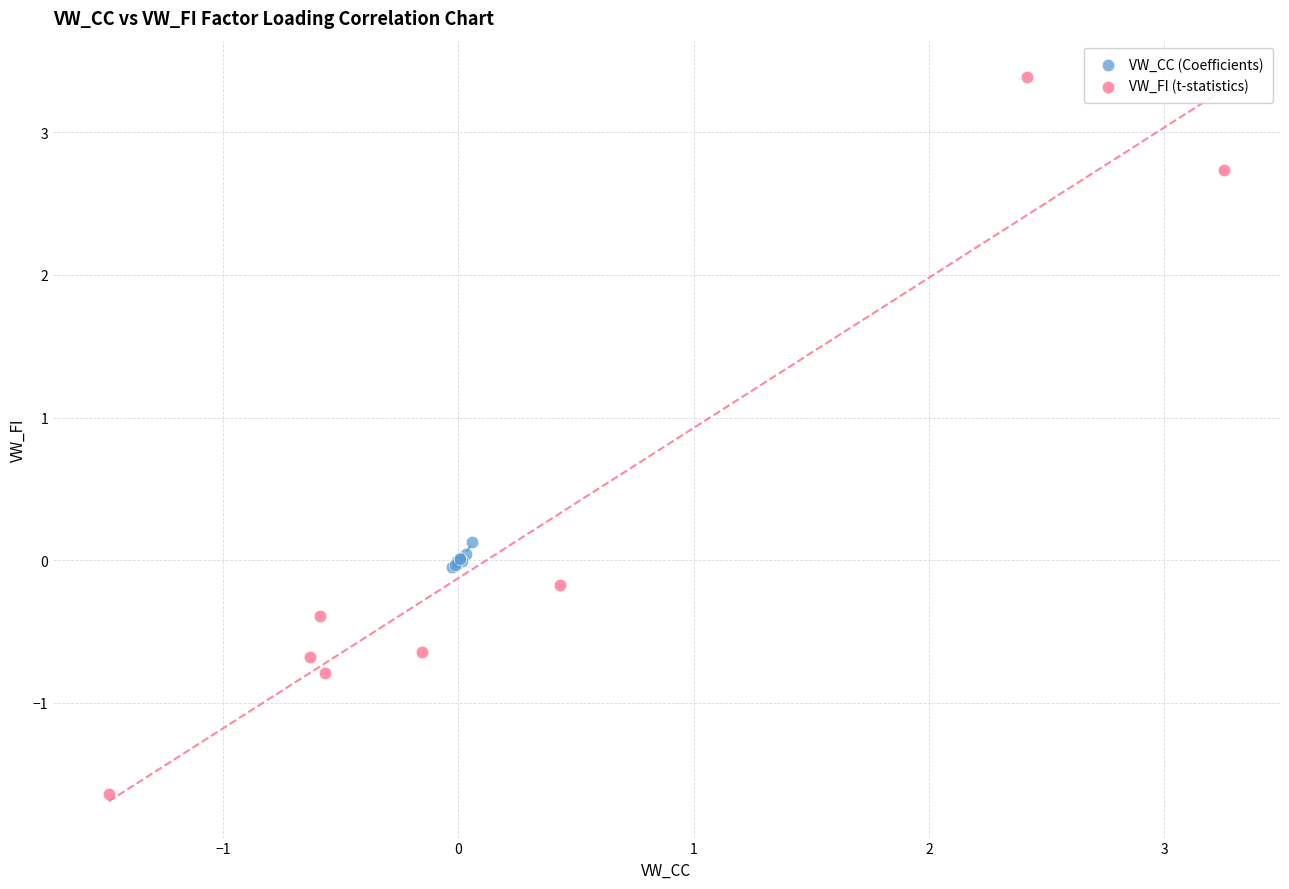

Which series has the largest Y range (max minus min)?

VW_FI (t-statistics)